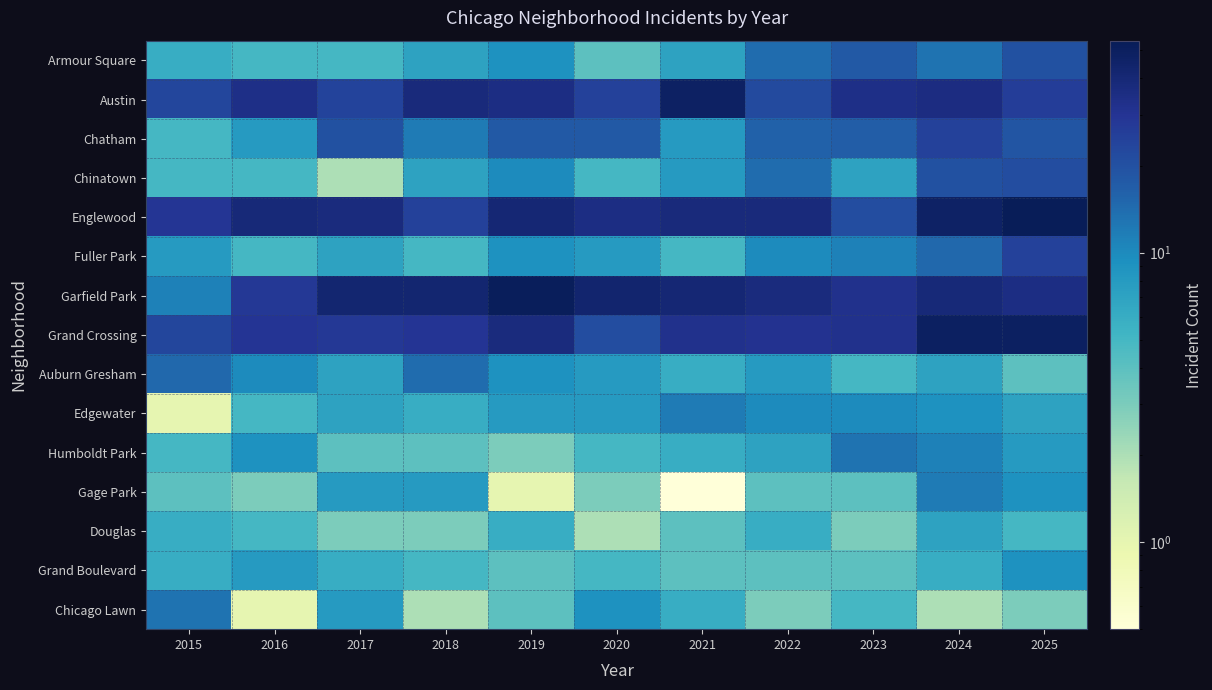

Which label corresponds to the largest value in the chart?

2025